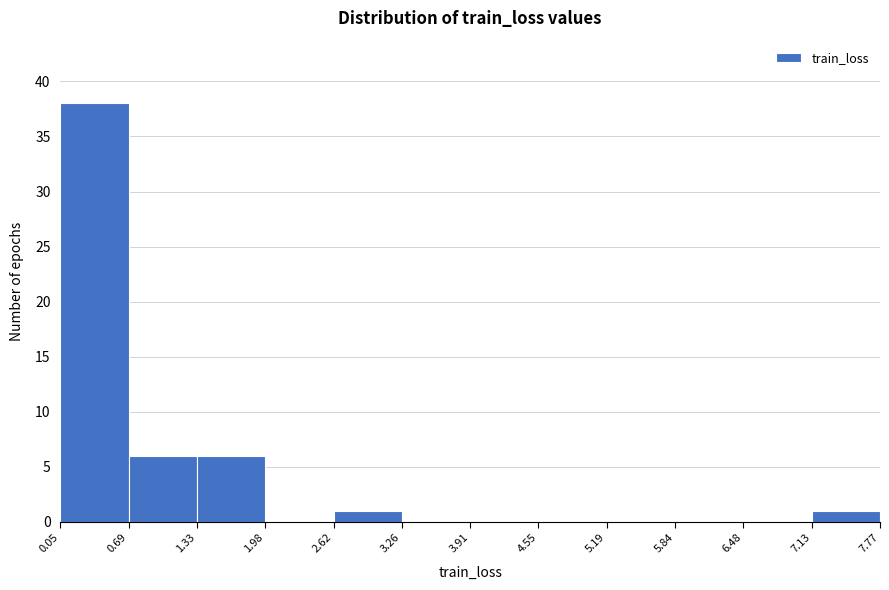

What is the height of the bar covering 0.69 to 1.33 on the x-axis? The values are not printed on the chart, so give them approximately, as read against the axis.

6